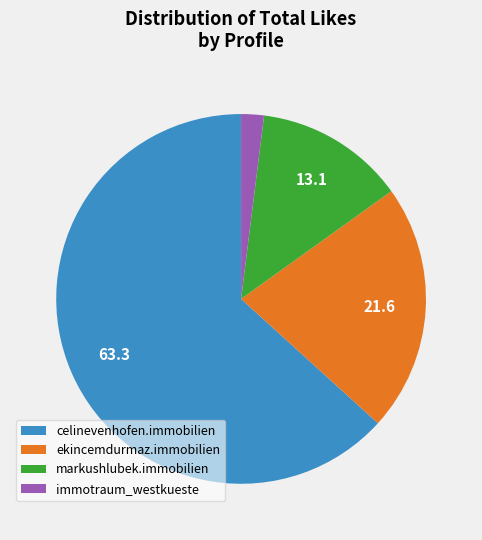

How many slices are in this pie chart?

4